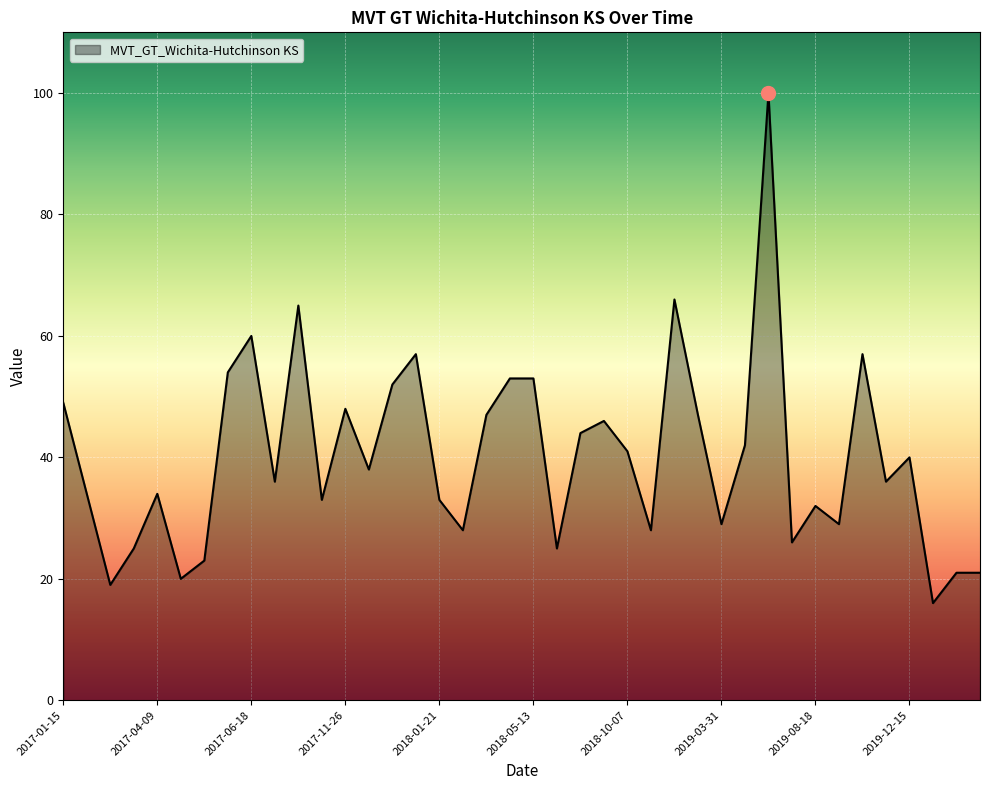

What is the smallest value displayed?

16